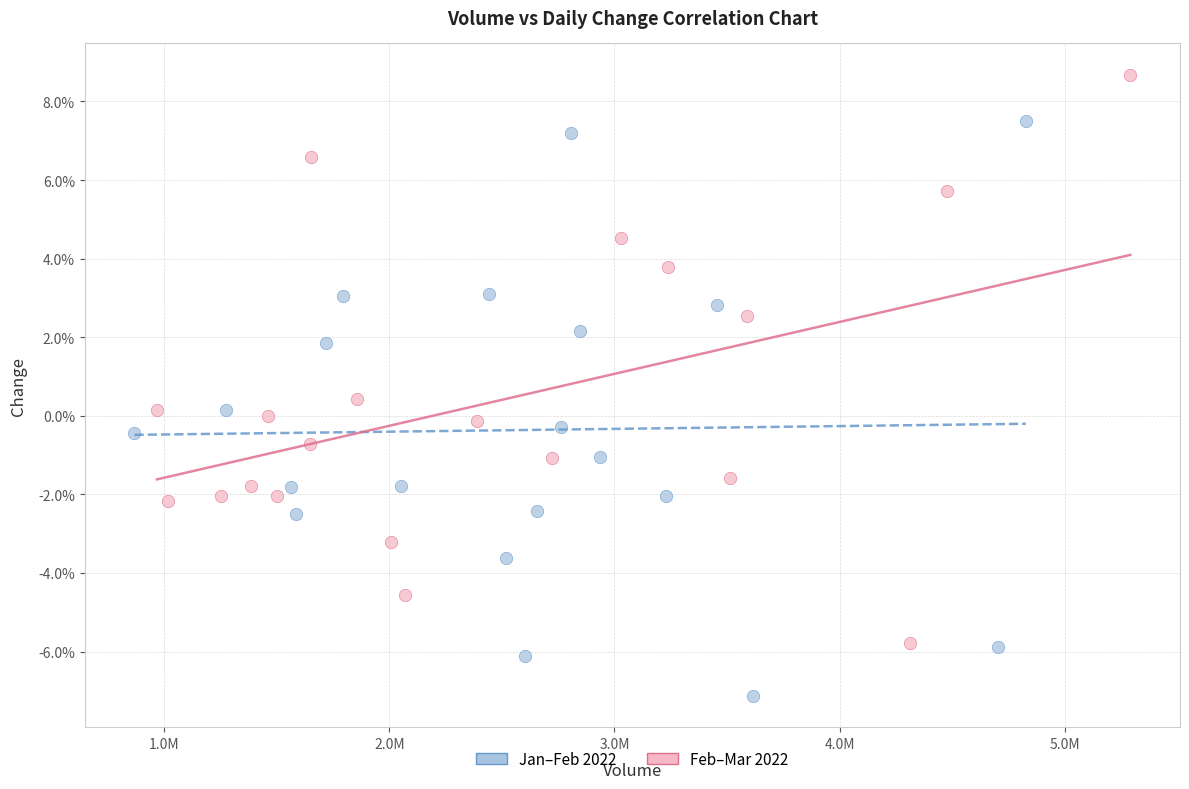

Which series reaches the minimum Y coordinate?

Jan–Feb 2022